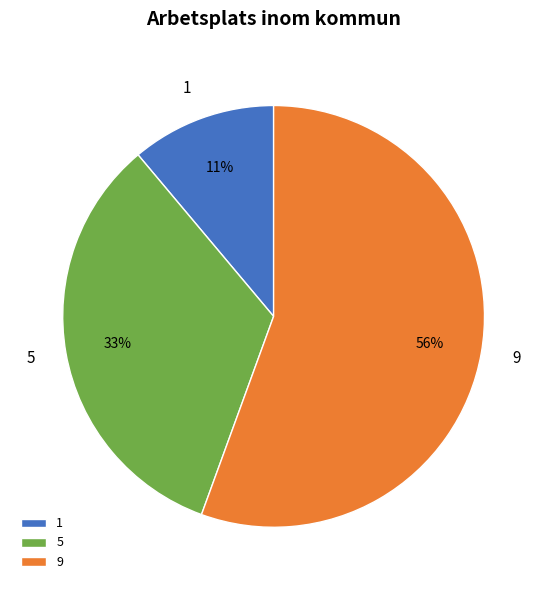

Which has a higher value, 1 or 9?

9